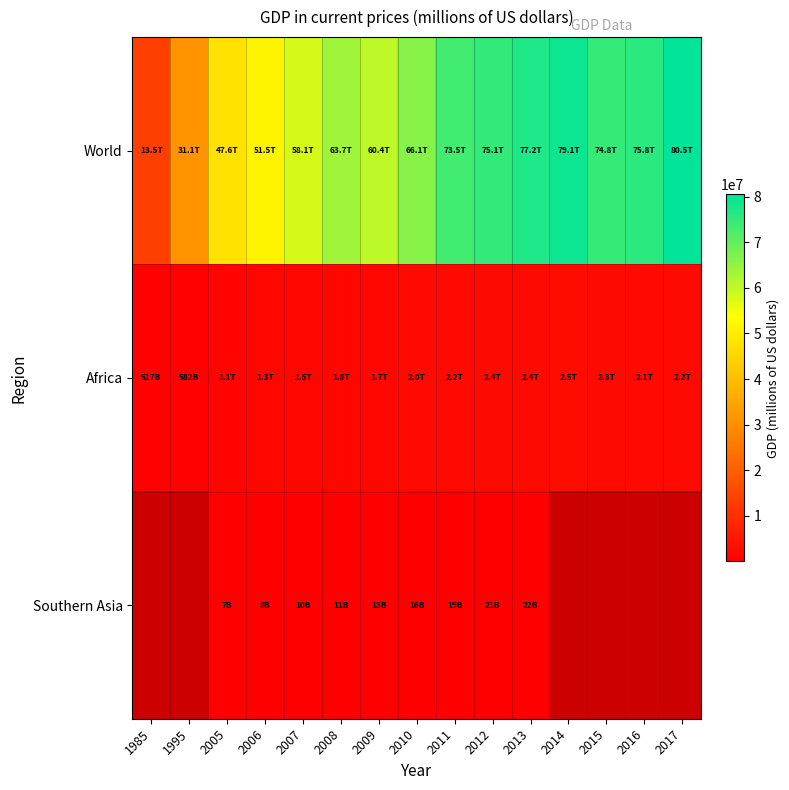

Which label corresponds to the largest value in the chart?

2017